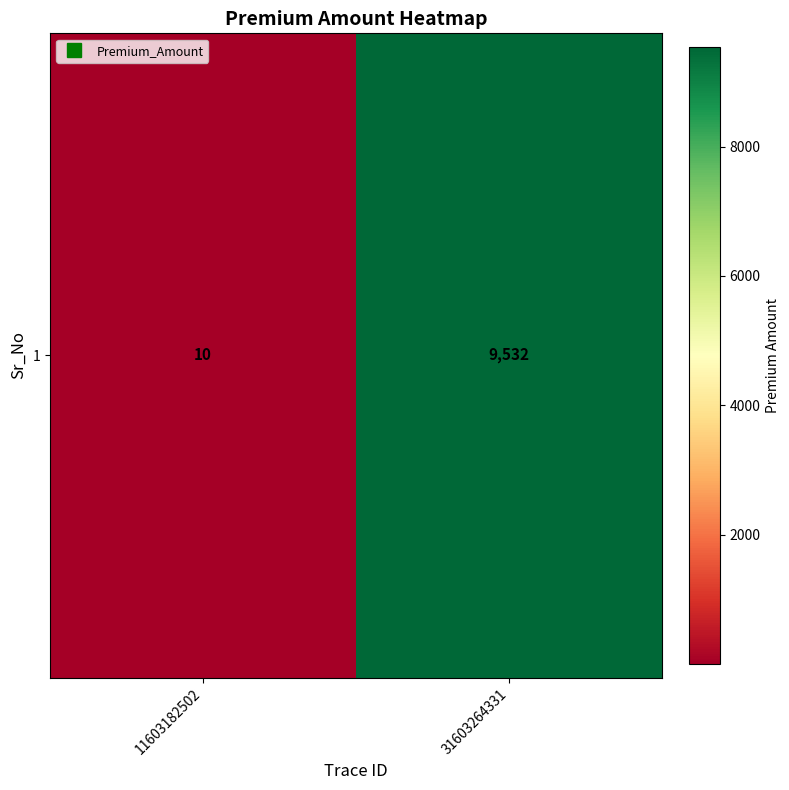

What is the change in value from 11603182502 to 31603264331?

+9522